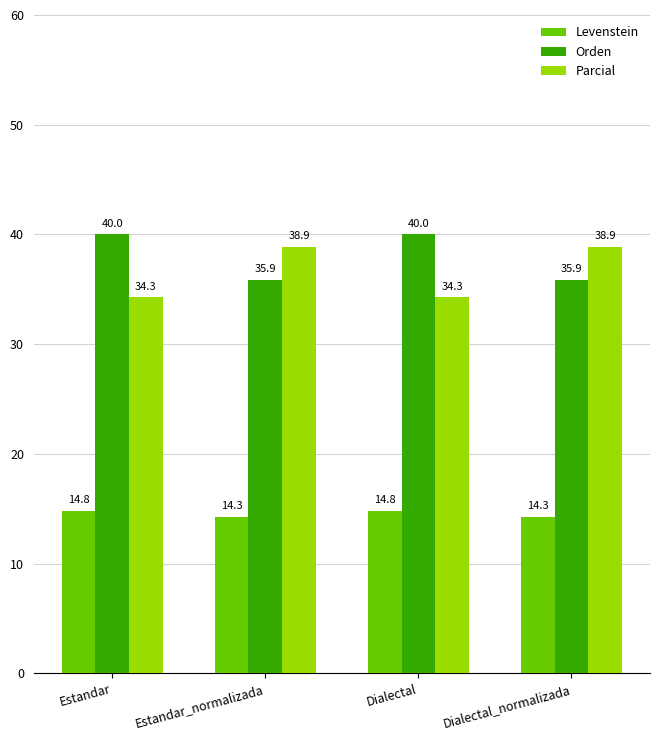

Is it true that Parcial equals 38.9 at Estandar_normalizada?

True